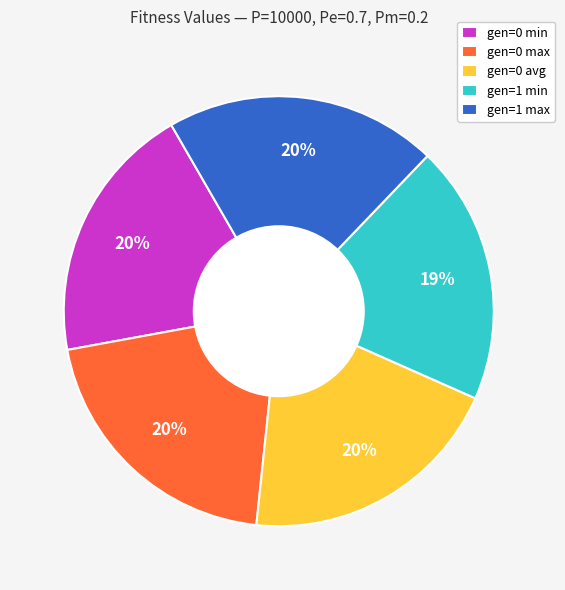

How many segments does this pie chart have?

5